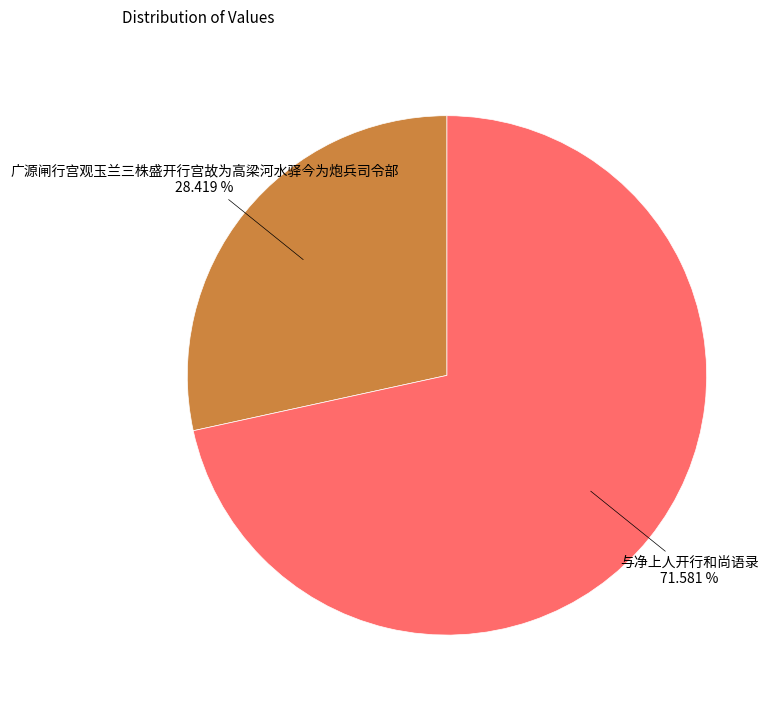

Count the number of slices in the pie.

2